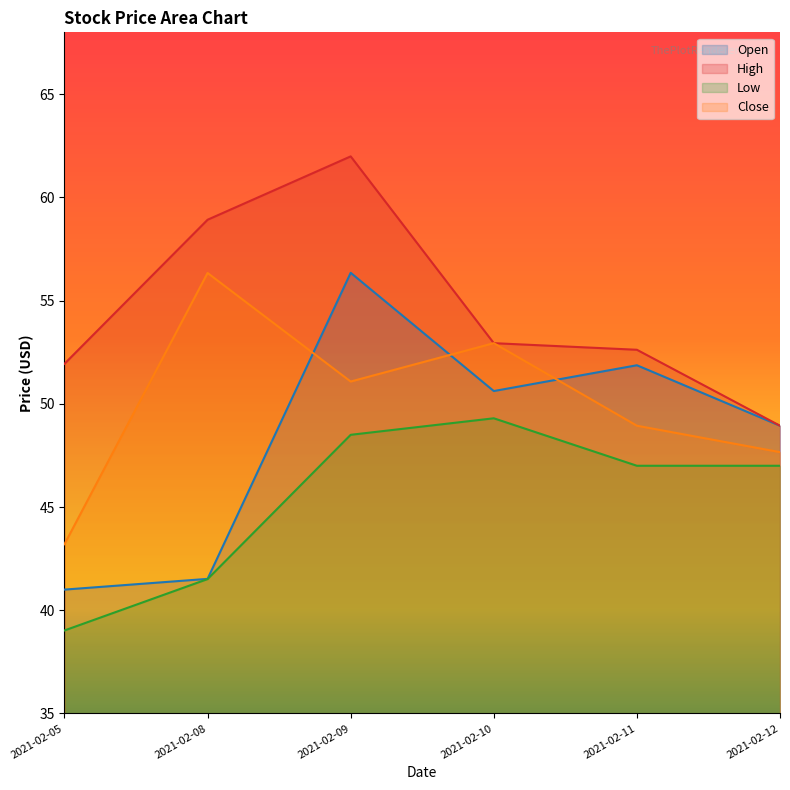

What is the difference between the Close values at 2021-02-05 and 2021-02-11?

5.7